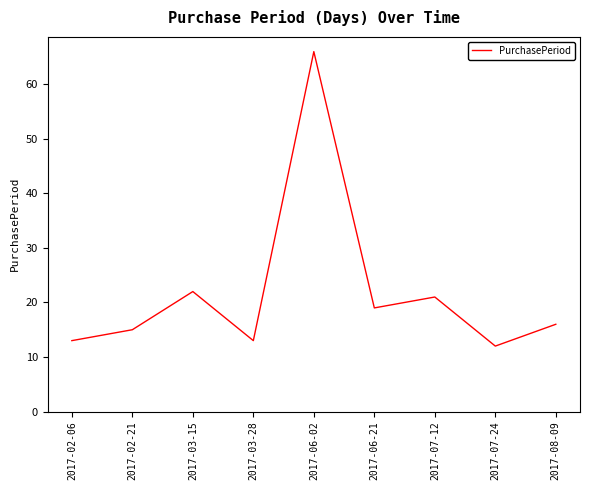

At which label is the value closest to 39?

2017-03-15